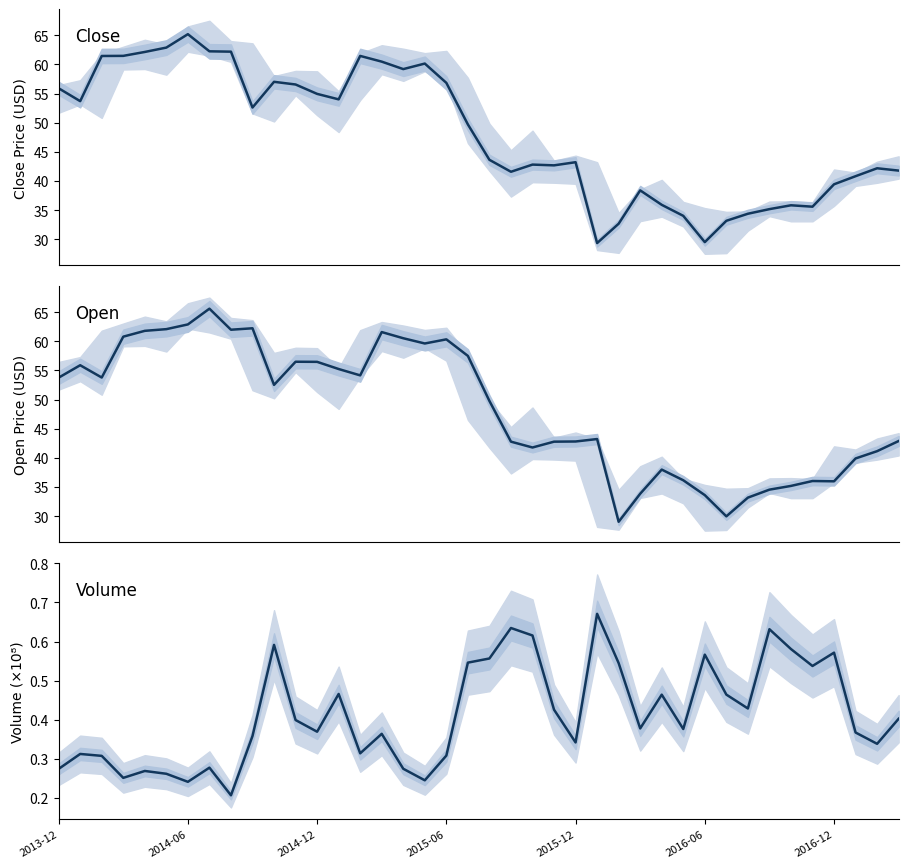

Count the number of categories in the chart.

40